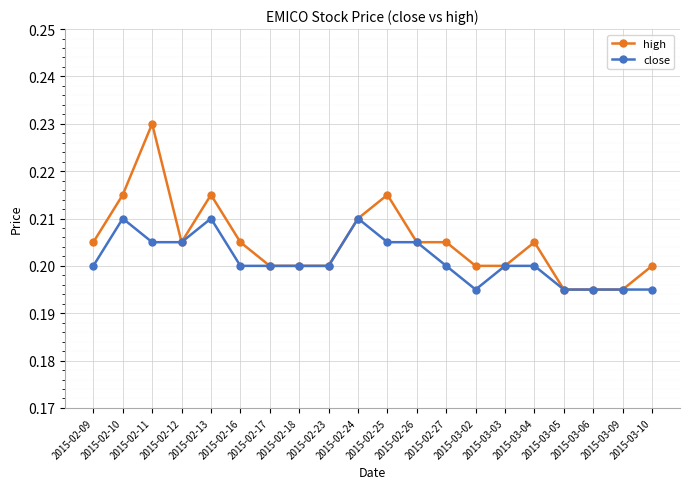

List the series in order of their overall mean, highest first.

high, close